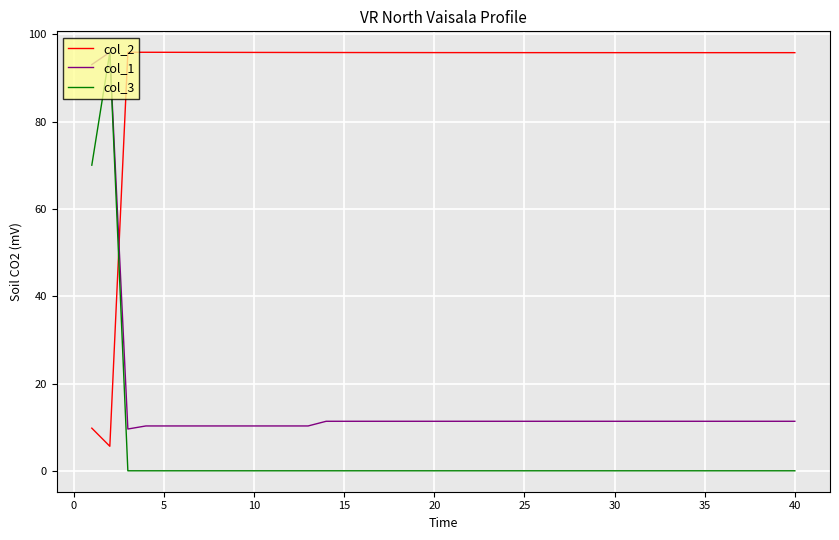

What is the maximum value for col_2?

95.9